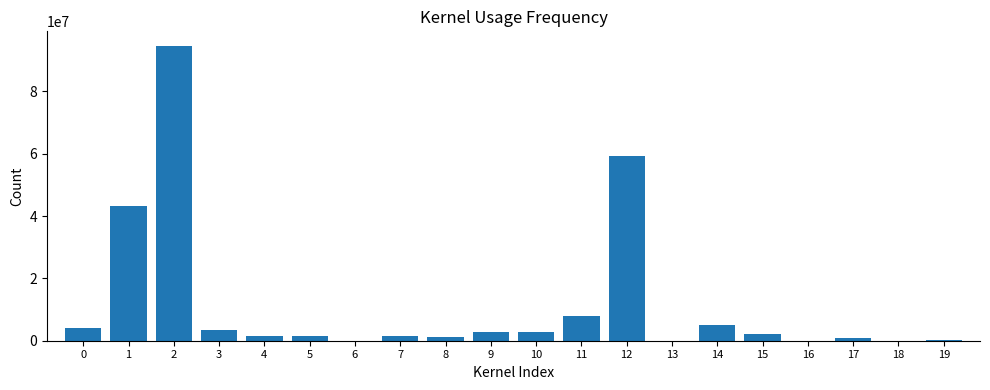

Are the bars horizontal?

No